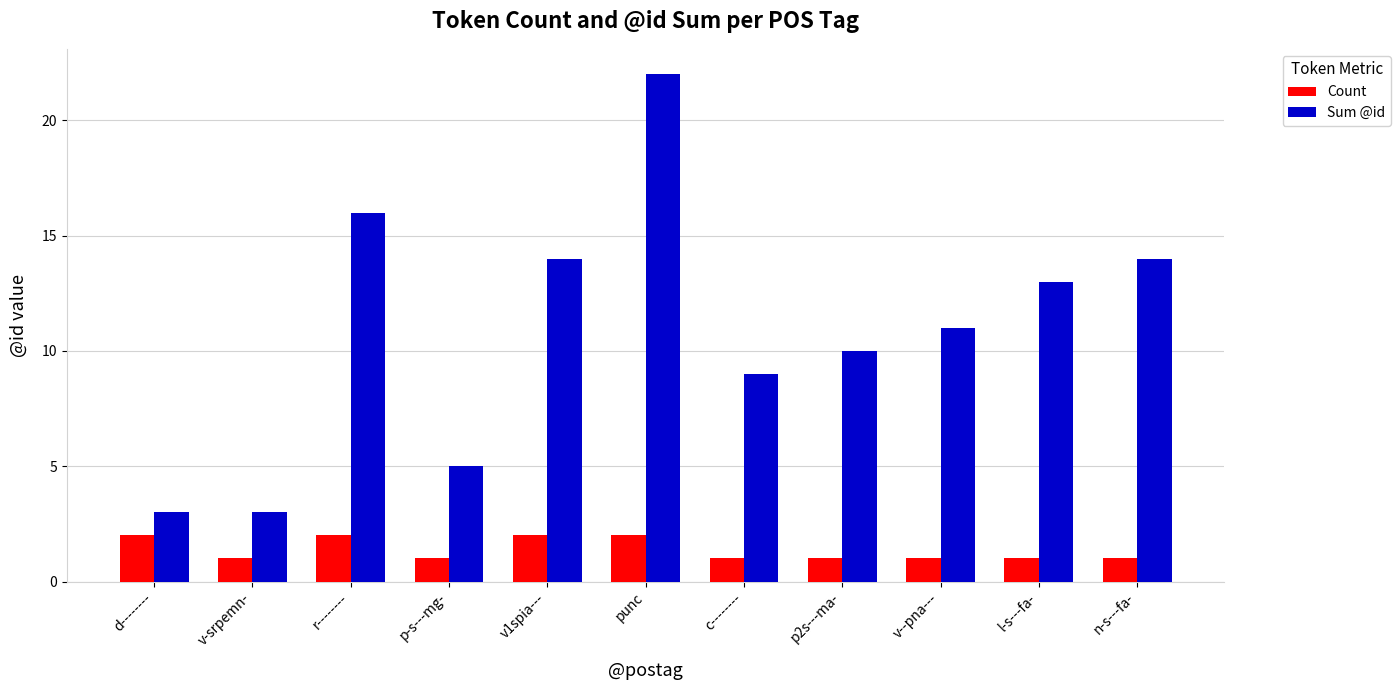

Does the chart contain any negative values?

No